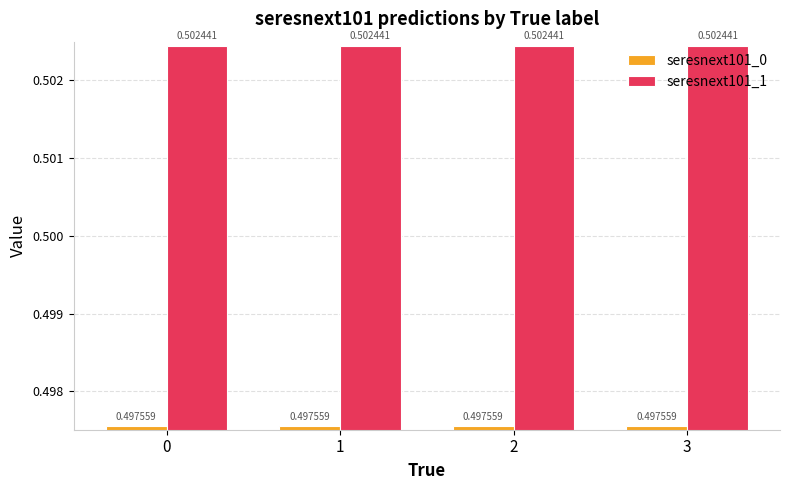

Where is seresnext101_1 nearest to the value 0?

2